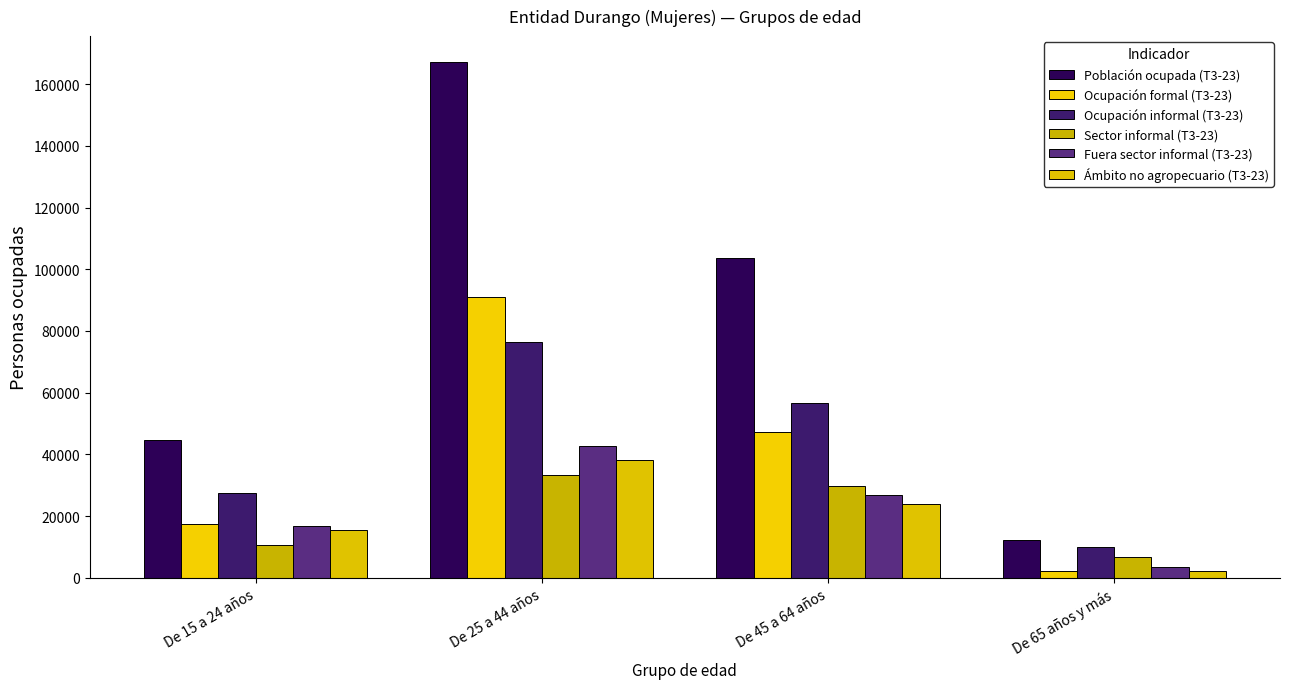

What is the difference between the Ocupación informal (T3-23) values at De 25 a 44 años and De 45 a 64 años?

19746